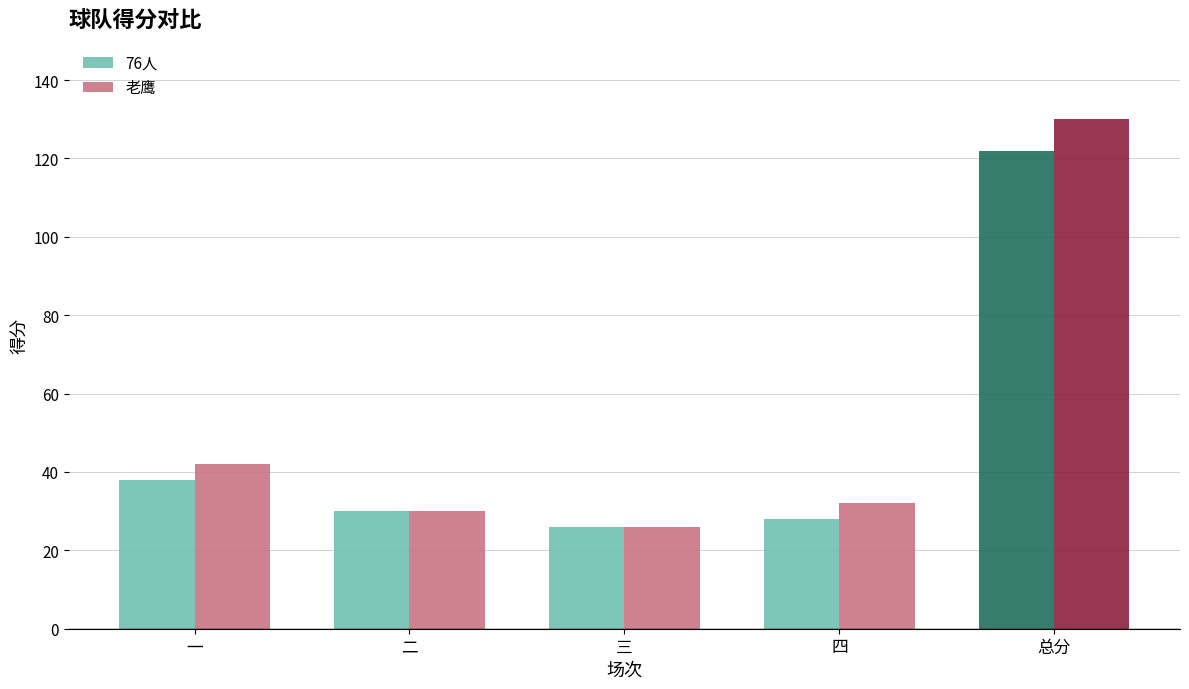

Which series changed the most between 三 and 总分?

老鹰